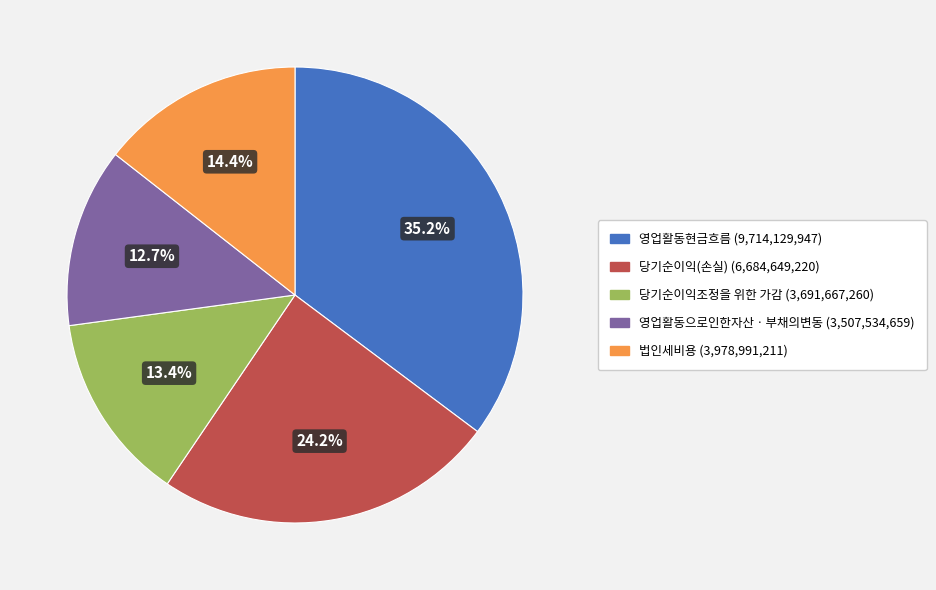

Is there a majority slice in this chart?

No